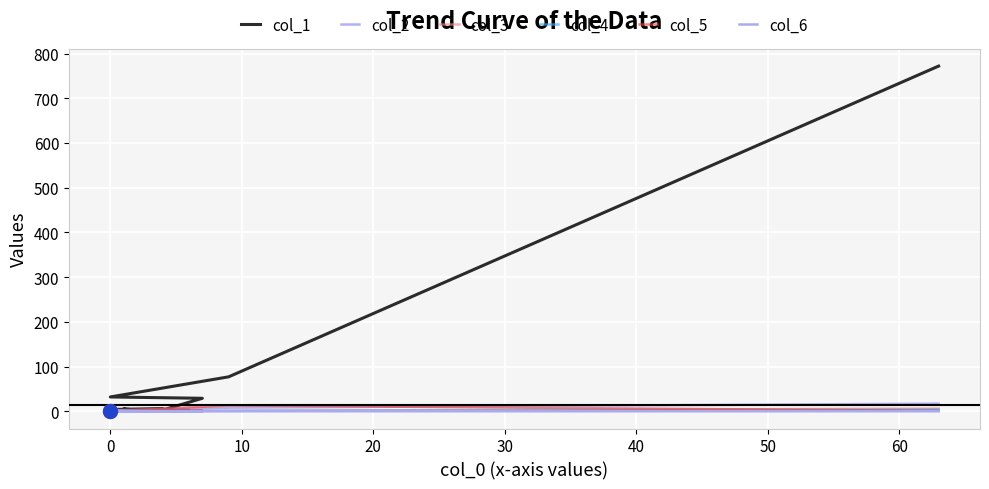

Which series changed the most between 0 and 11?

col_1